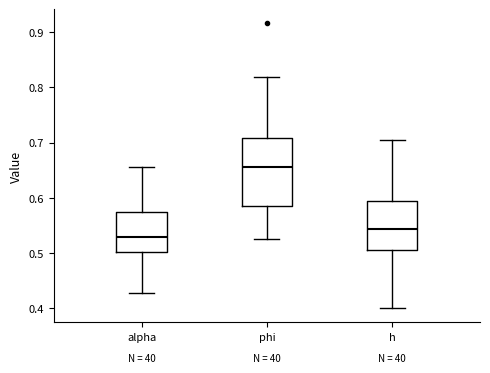

Comparing the boxes themselves (not the whiskers), which one is the tallest?

phi